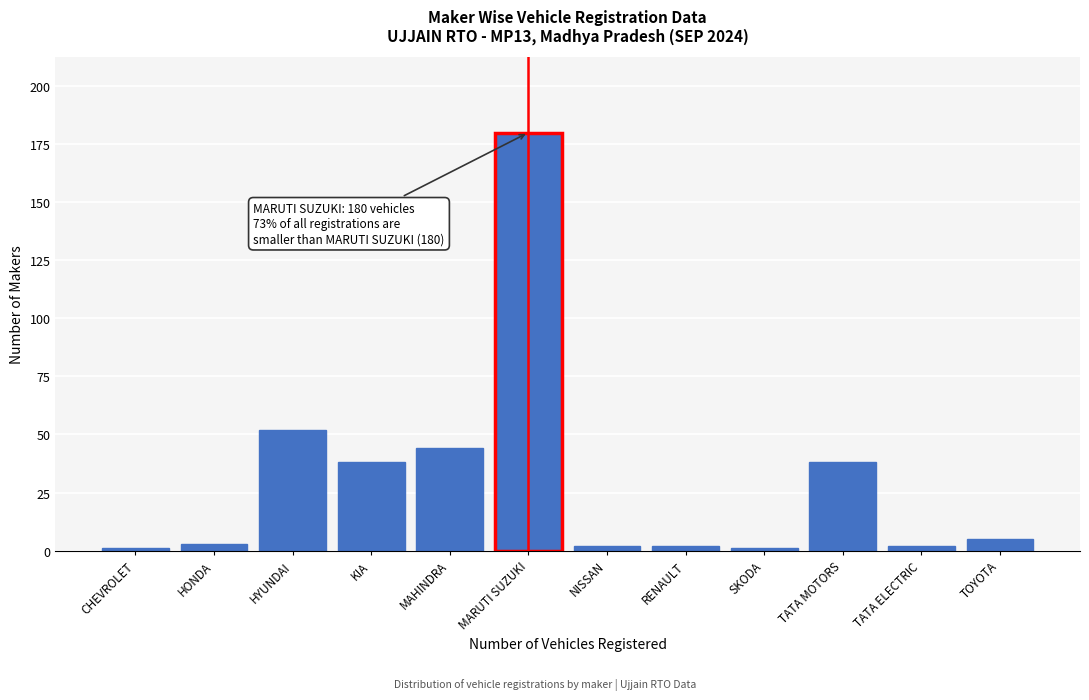

Reading left to right, list all the values displayed in this chart.

CHEVROLET=1	HONDA=3	HYUNDAI=52	KIA=38	MAHINDRA=44	MARUTI SUZUKI=180	NISSAN=2	RENAULT=2	SKODA=1	TATA MOTORS=38	TATA ELECTRIC=2	TOYOTA=5